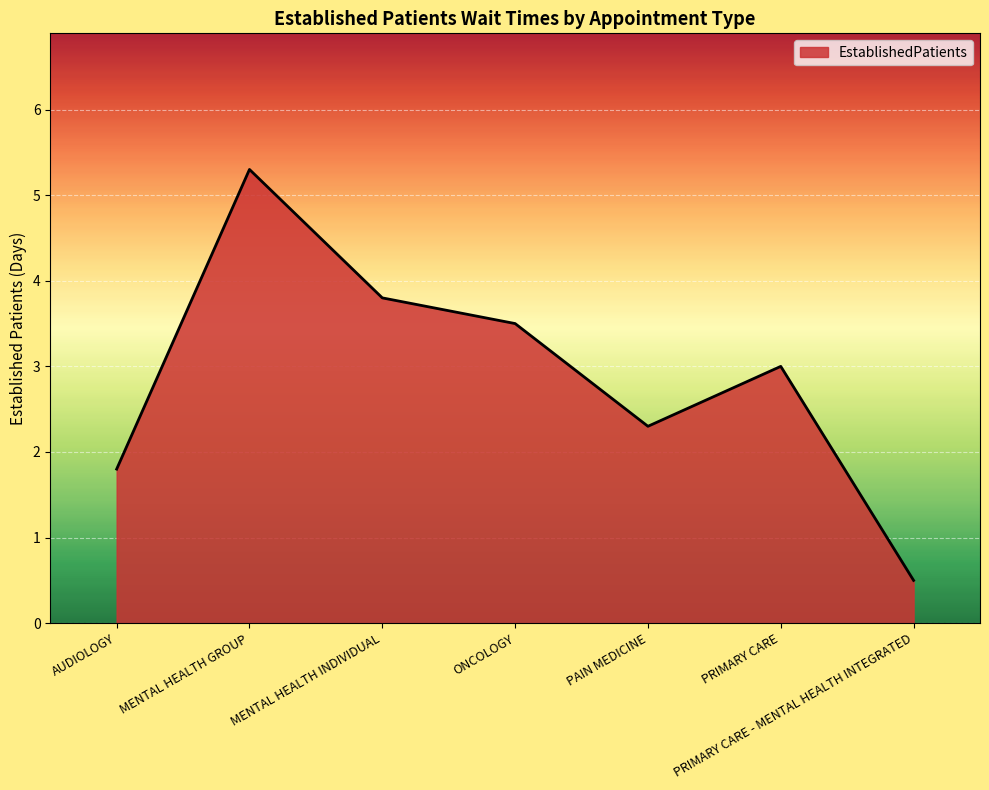

List the labels in order of value, smallest first.

PRIMARY CARE - MENTAL HEALTH INTEGRATED, AUDIOLOGY, PAIN MEDICINE, PRIMARY CARE, ONCOLOGY, MENTAL HEALTH INDIVIDUAL, MENTAL HEALTH GROUP